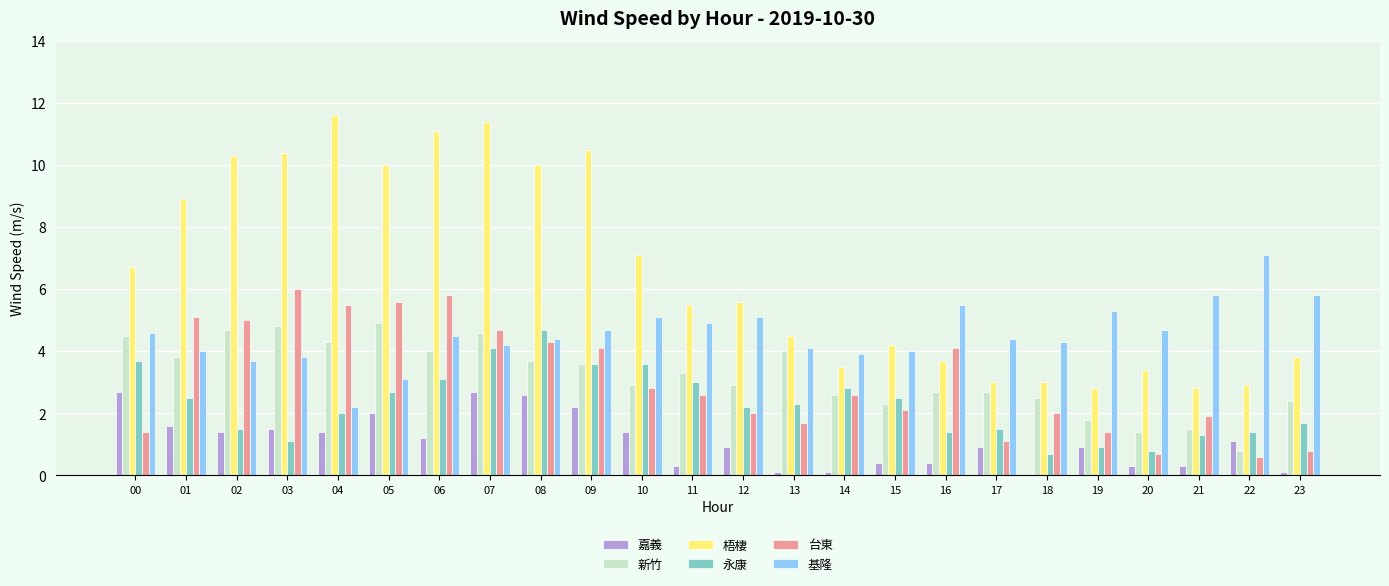

What is the sum of the 梧棲 values at 15 and 12?

9.8